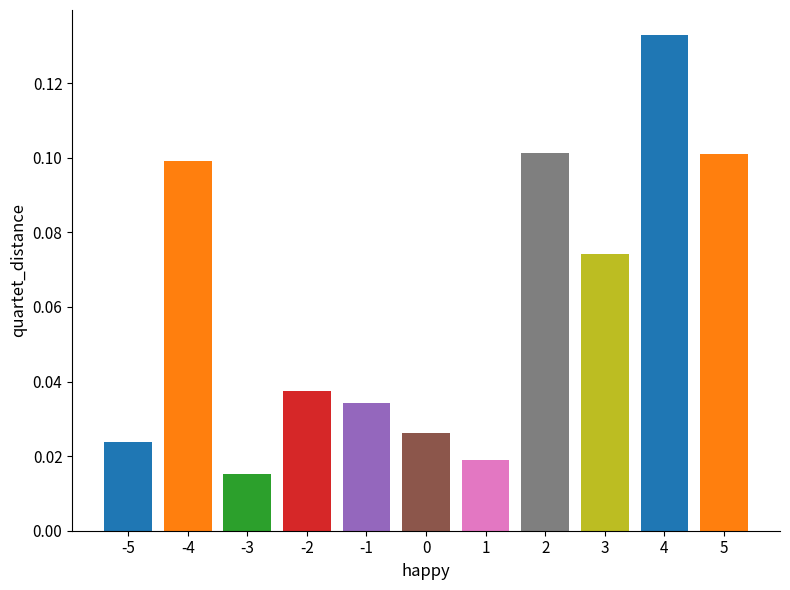

Which category has the lowest value across all series?

-3